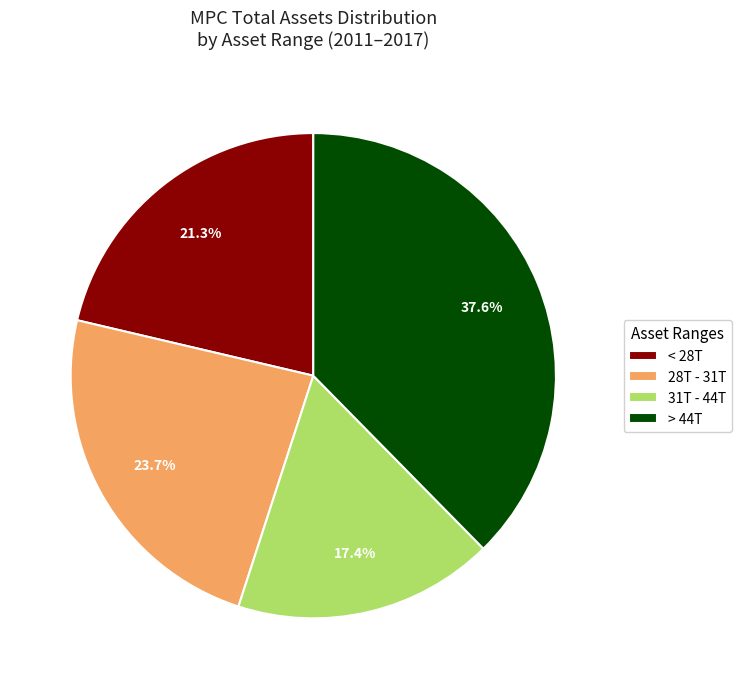

To the nearest percent, what is the average slice percentage?

25%